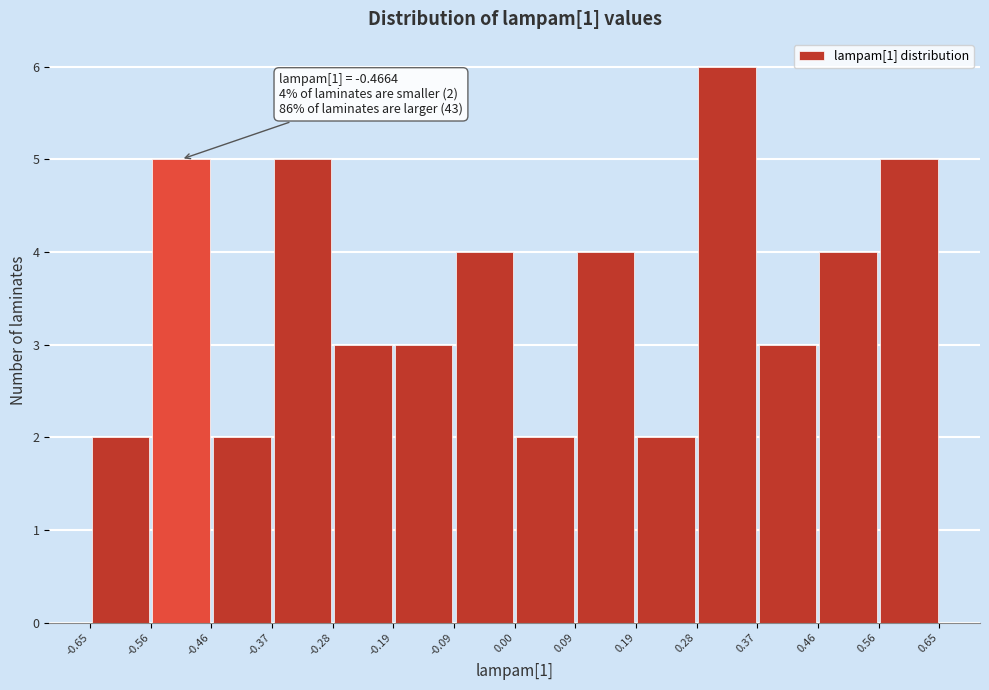

Over which range of the x-axis is the bar tallest?

0.28 to 0.37